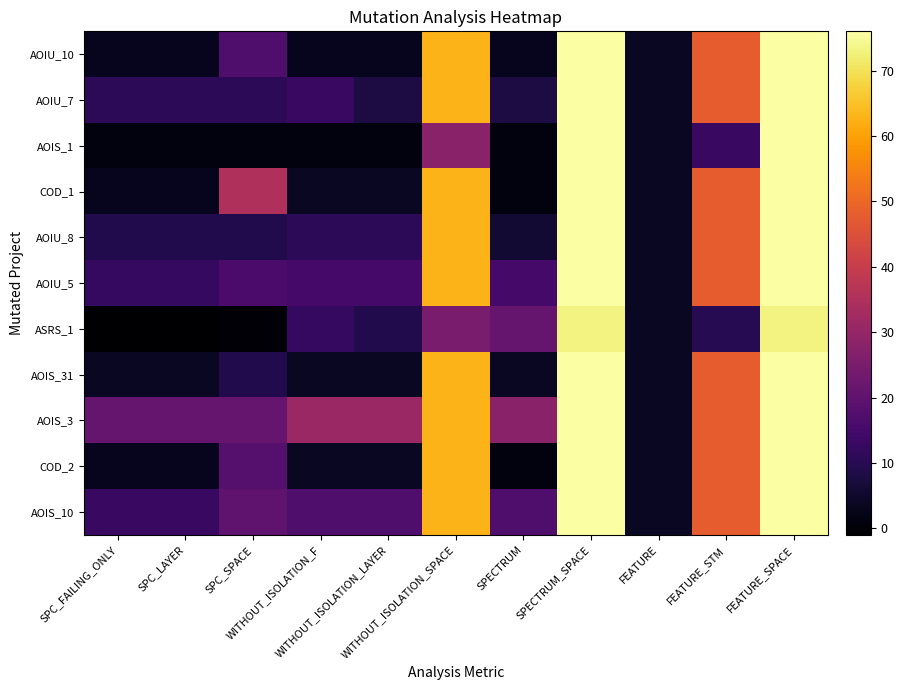

Reading right to left, extract all data points from this chart.

AOIU_10: FEATURE_SPACE=76	FEATURE_STM=48	FEATURE=4	SPECTRUM_SPACE=76	SPECTRUM=3	WITHOUT_ISOLATION_SPACE=63	WITHOUT_ISOLATION_LAYER=3	WITHOUT_ISOLATION_F=3	SPC_SPACE=17	SPC_LAYER=3	SPC_FAILING_ONLY=3
AOIU_7: FEATURE_SPACE=76	FEATURE_STM=48	FEATURE=4	SPECTRUM_SPACE=76	SPECTRUM=8	WITHOUT_ISOLATION_SPACE=63	WITHOUT_ISOLATION_LAYER=8	WITHOUT_ISOLATION_F=13	SPC_SPACE=11	SPC_LAYER=11	SPC_FAILING_ONLY=11
AOIS_1: FEATURE_SPACE=76	FEATURE_STM=13	FEATURE=4	SPECTRUM_SPACE=76	SPECTRUM=1	WITHOUT_ISOLATION_SPACE=28	WITHOUT_ISOLATION_LAYER=1	WITHOUT_ISOLATION_F=1	SPC_SPACE=1	SPC_LAYER=1	SPC_FAILING_ONLY=1
COD_1: FEATURE_SPACE=76	FEATURE_STM=48	FEATURE=4	SPECTRUM_SPACE=76	SPECTRUM=1	WITHOUT_ISOLATION_SPACE=63	WITHOUT_ISOLATION_LAYER=4	WITHOUT_ISOLATION_F=4	SPC_SPACE=35	SPC_LAYER=3	SPC_FAILING_ONLY=3
AOIU_8: FEATURE_SPACE=76	FEATURE_STM=48	FEATURE=4	SPECTRUM_SPACE=76	SPECTRUM=6	WITHOUT_ISOLATION_SPACE=63	WITHOUT_ISOLATION_LAYER=11	WITHOUT_ISOLATION_F=11	SPC_SPACE=9	SPC_LAYER=9	SPC_FAILING_ONLY=9
AOIU_5: FEATURE_SPACE=76	FEATURE_STM=48	FEATURE=4	SPECTRUM_SPACE=76	SPECTRUM=15	WITHOUT_ISOLATION_SPACE=63	WITHOUT_ISOLATION_LAYER=15	WITHOUT_ISOLATION_F=15	SPC_SPACE=16	SPC_LAYER=12	SPC_FAILING_ONLY=12
ASRS_1: FEATURE_SPACE=73	FEATURE_STM=10	FEATURE=4	SPECTRUM_SPACE=73	SPECTRUM=21	WITHOUT_ISOLATION_SPACE=25	WITHOUT_ISOLATION_LAYER=9	WITHOUT_ISOLATION_F=12	SPC_SPACE=0	SPC_LAYER=-1	SPC_FAILING_ONLY=-1
AOIS_31: FEATURE_SPACE=76	FEATURE_STM=48	FEATURE=4	SPECTRUM_SPACE=76	SPECTRUM=4	WITHOUT_ISOLATION_SPACE=63	WITHOUT_ISOLATION_LAYER=4	WITHOUT_ISOLATION_F=4	SPC_SPACE=9	SPC_LAYER=4	SPC_FAILING_ONLY=4
AOIS_3: FEATURE_SPACE=76	FEATURE_STM=48	FEATURE=4	SPECTRUM_SPACE=76	SPECTRUM=28	WITHOUT_ISOLATION_SPACE=63	WITHOUT_ISOLATION_LAYER=31	WITHOUT_ISOLATION_F=31	SPC_SPACE=21	SPC_LAYER=21	SPC_FAILING_ONLY=21
COD_2: FEATURE_SPACE=76	FEATURE_STM=48	FEATURE=4	SPECTRUM_SPACE=76	SPECTRUM=1	WITHOUT_ISOLATION_SPACE=63	WITHOUT_ISOLATION_LAYER=4	WITHOUT_ISOLATION_F=4	SPC_SPACE=18	SPC_LAYER=3	SPC_FAILING_ONLY=3
AOIS_10: FEATURE_SPACE=76	FEATURE_STM=48	FEATURE=4	SPECTRUM_SPACE=76	SPECTRUM=17	WITHOUT_ISOLATION_SPACE=63	WITHOUT_ISOLATION_LAYER=17	WITHOUT_ISOLATION_F=17	SPC_SPACE=20	SPC_LAYER=13	SPC_FAILING_ONLY=13